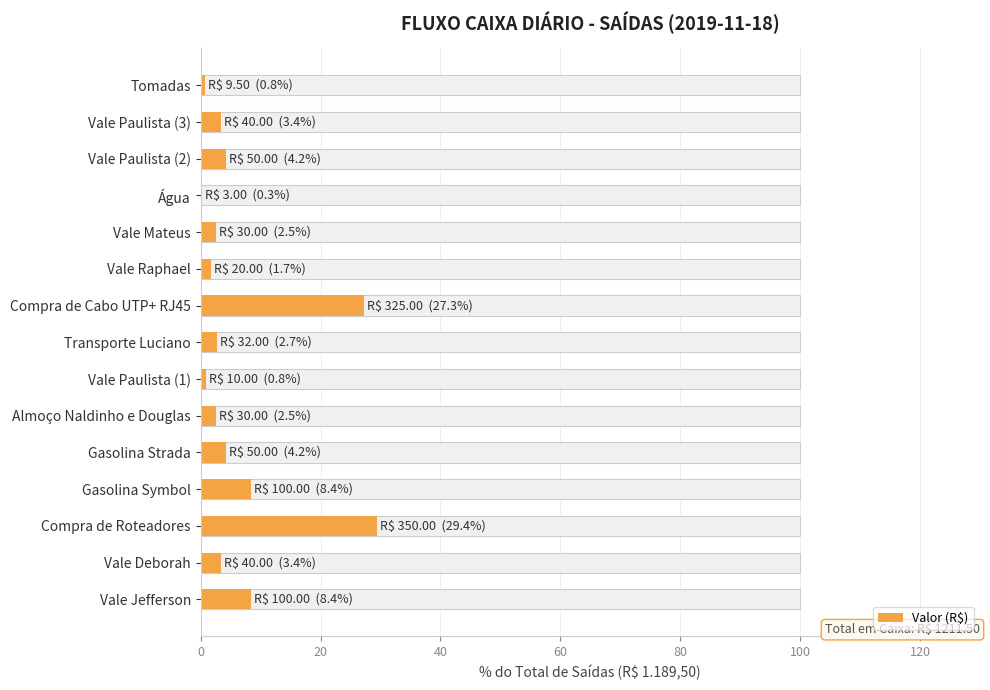

What is the approximate value at Vale Paulista (3)?

3.4